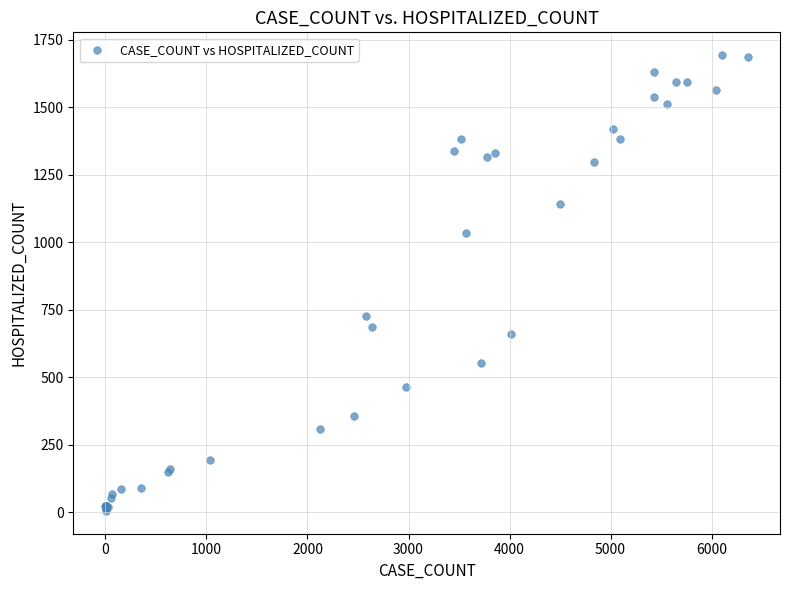

What Y value in the scatter plot is closest to 848?

725